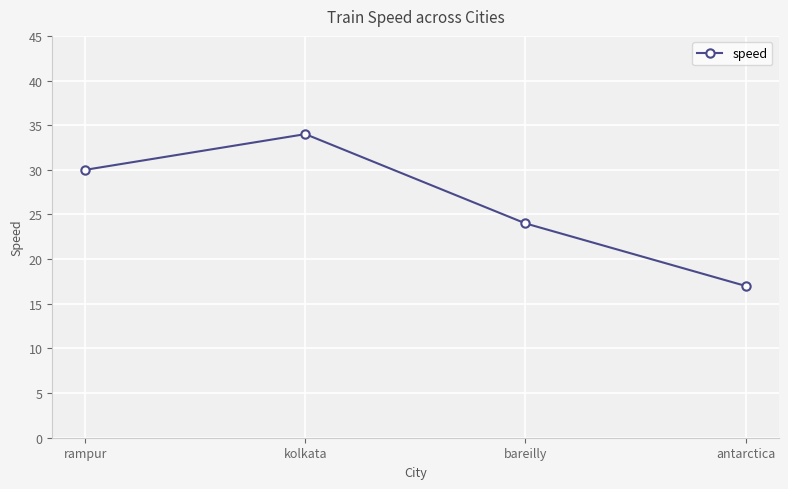

Where is the data nearest to the value 25?

bareilly